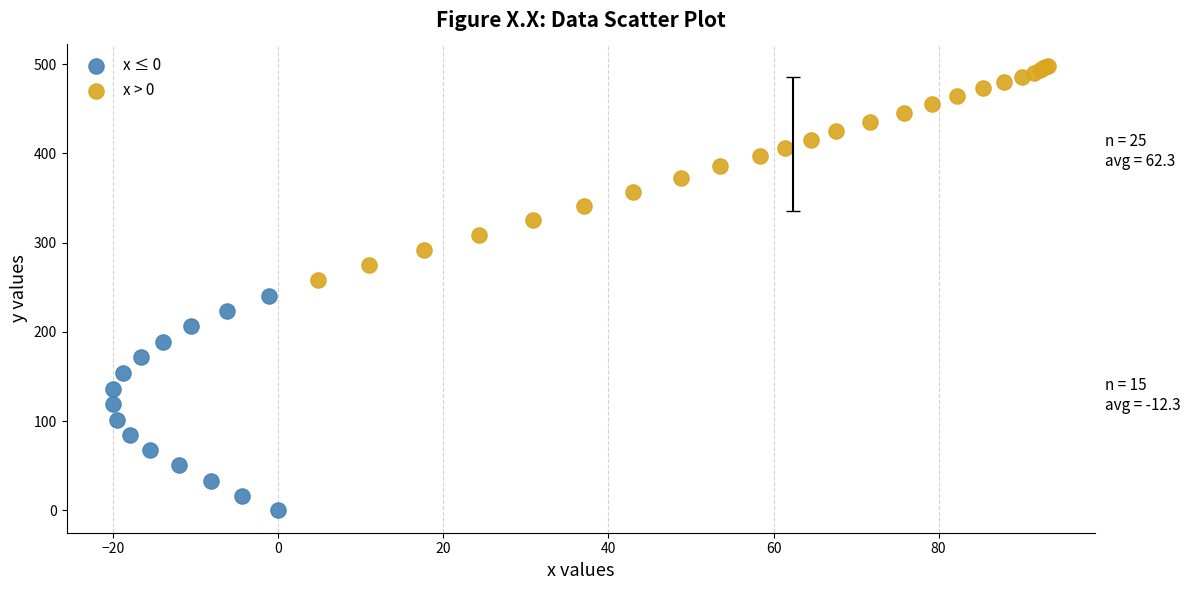

Which series contains the highest Y value?

x > 0